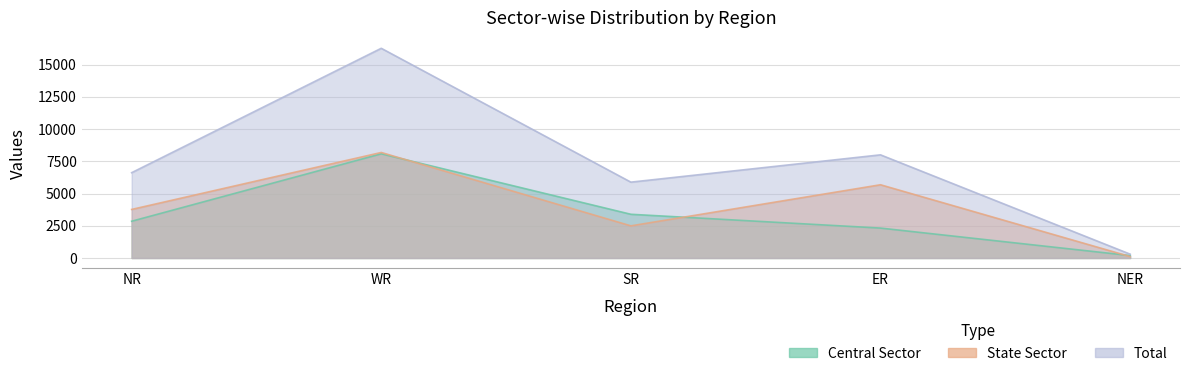

What is the difference between the Central Sector values at NER and NR?

2660